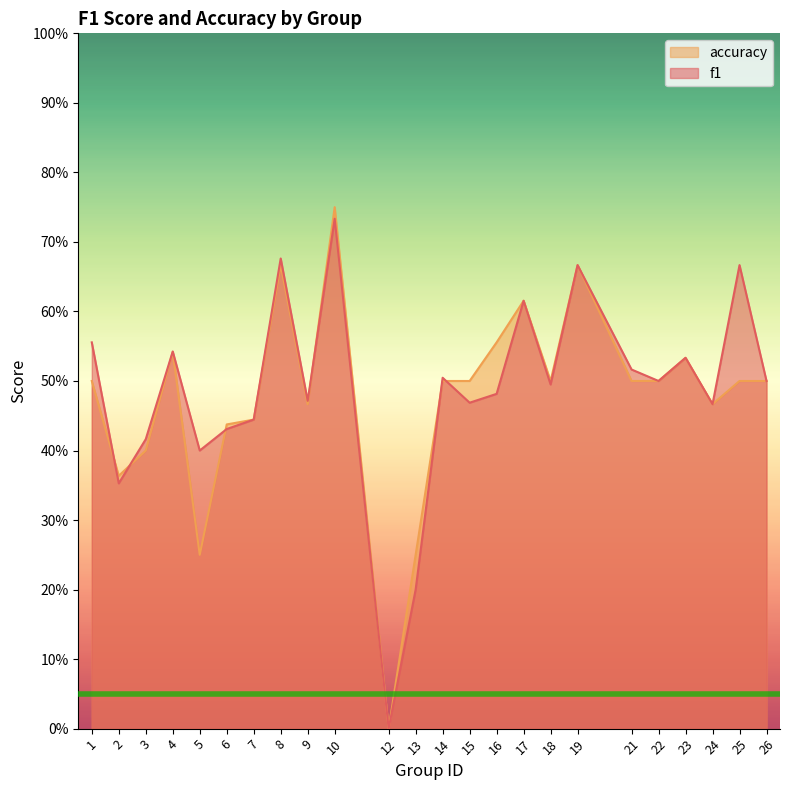

What is the sum of all f1 values?

11.6